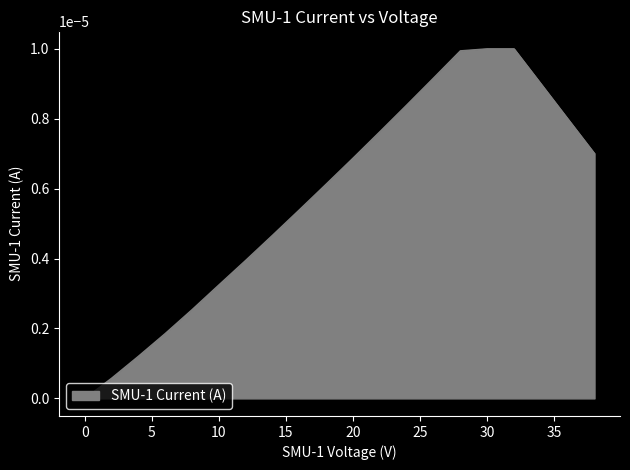

How many distinct data groups are displayed?

1